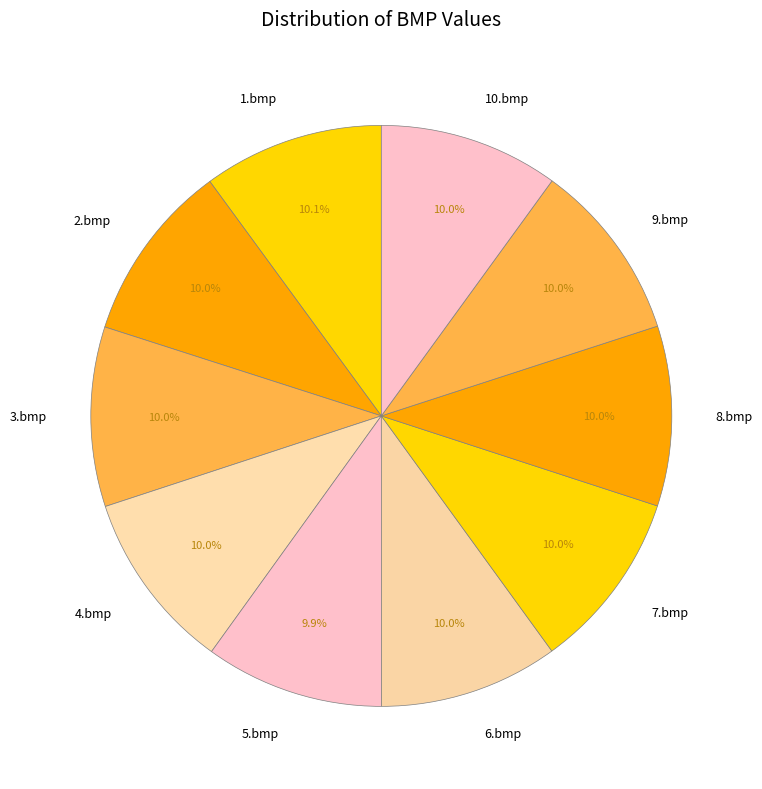

Does any single category account for the majority?

No